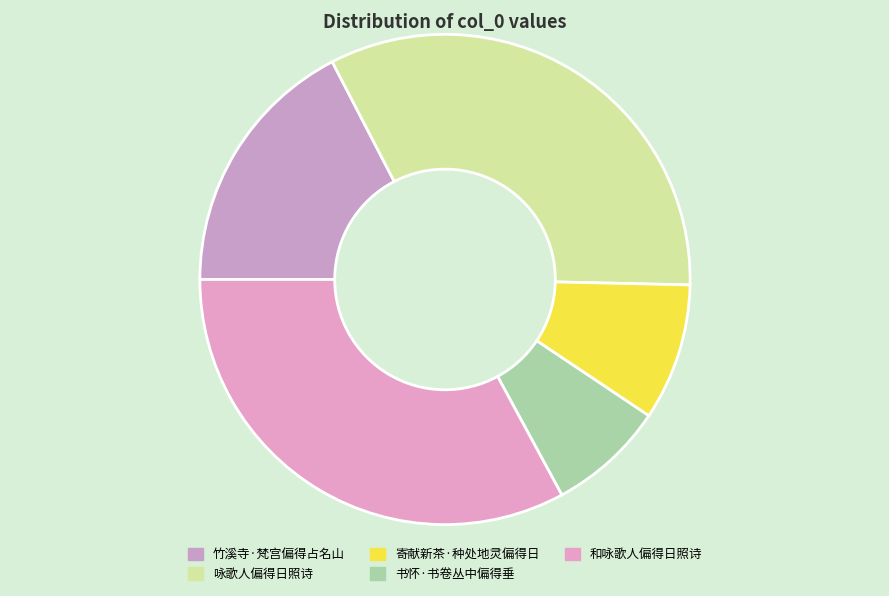

Rank the categories by value from highest to lowest.

咏歌人偏得日照诗, 和咏歌人偏得日照诗, 竹溪寺·梵宫偏得占名山, 寄献新茶·种处地灵偏得日, 书怀·书卷丛中偏得垂